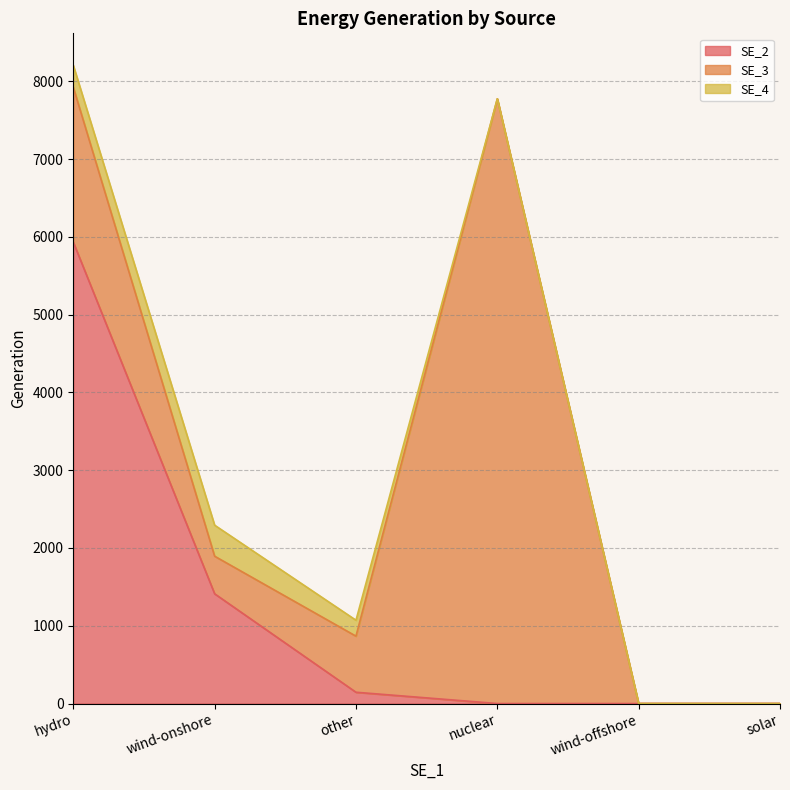

Which has a higher value, hydro or nuclear?

hydro